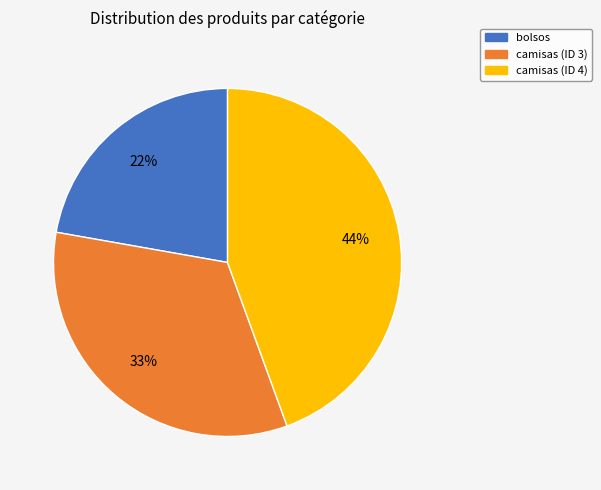

Combined, do camisas (ID 3) and bolsos account for over 50%?

Yes